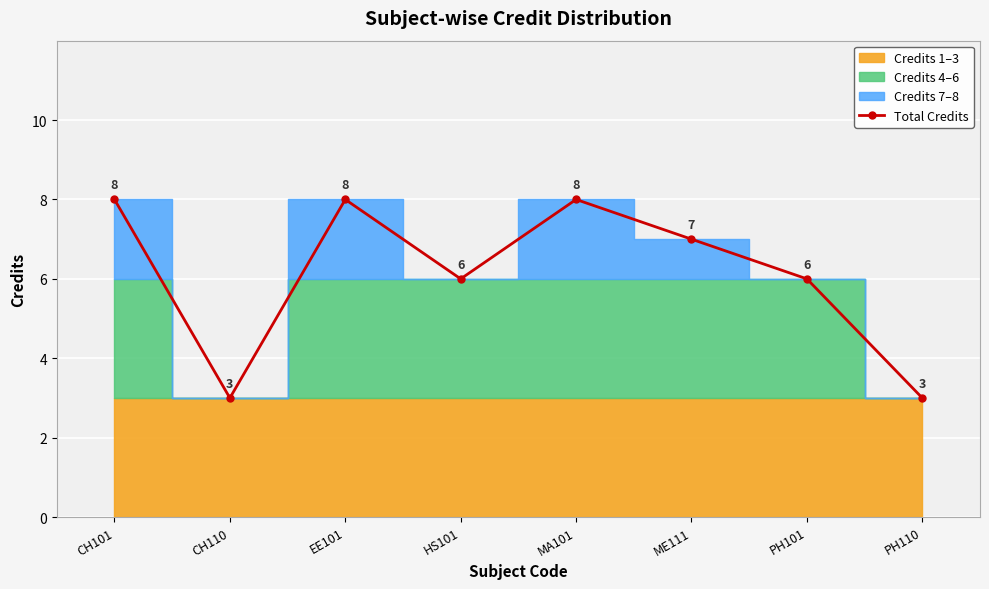

What is the smallest value displayed?

3